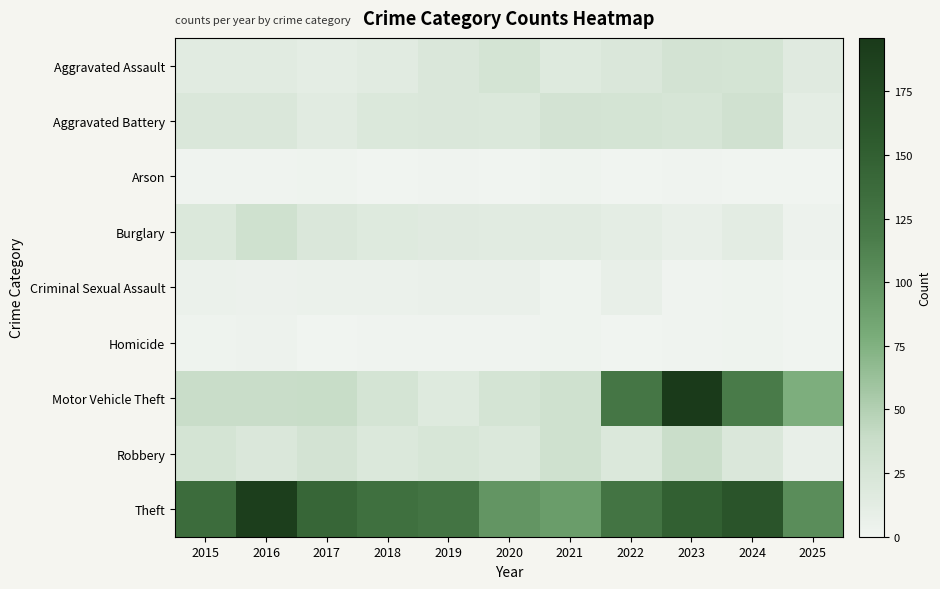

What is the difference between the highest and lowest values at 2017?

143